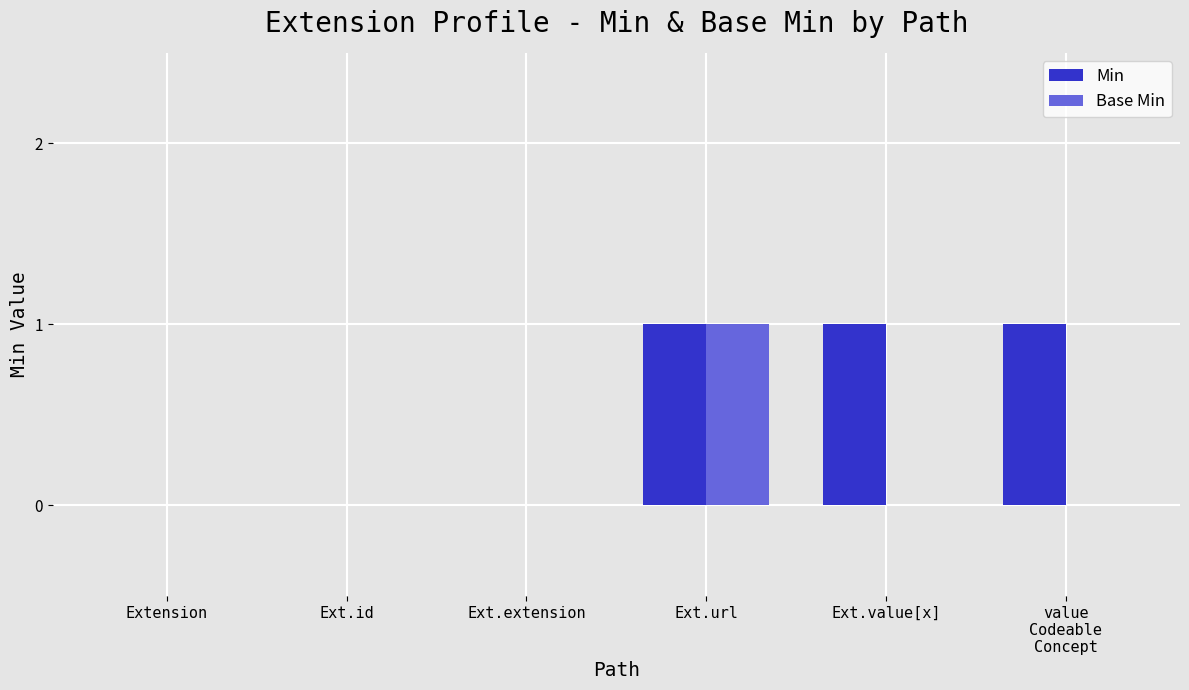

The Min series shows 0 at Ext.extension. True or false?

True